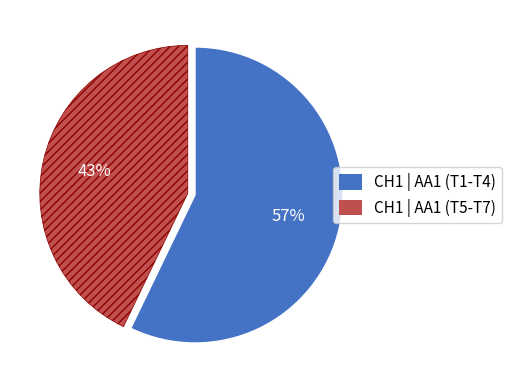

Do CH1 | AA1 (T1-T4) and CH1 | AA1 (T5-T7) together represent more than half of the pie?

Yes